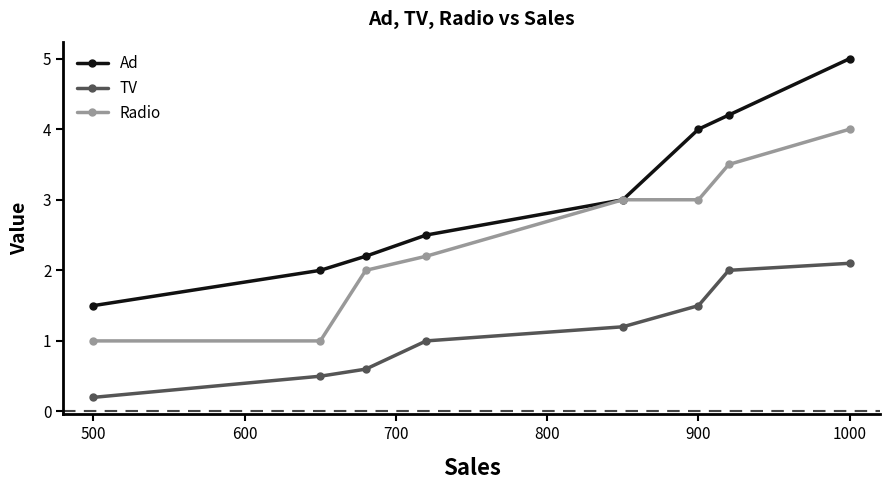

What is the value of the TV point at the 8th from the left?

2.1